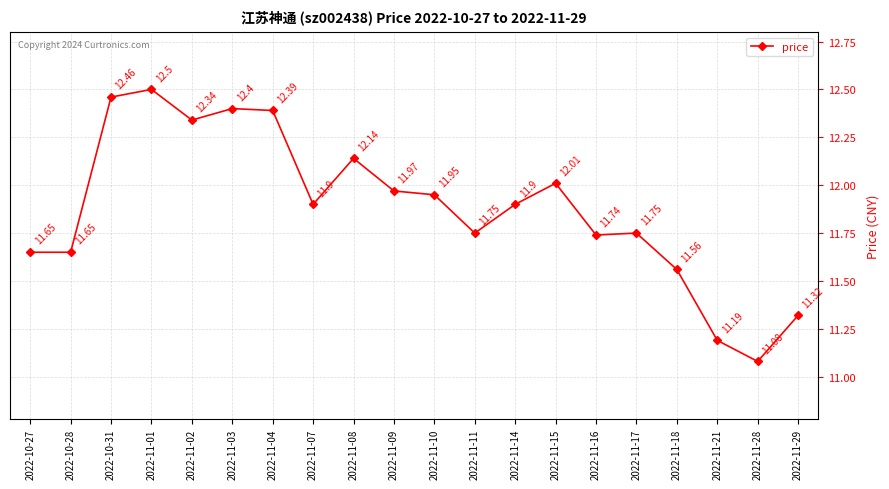

What is the value of the 3rd point from the left?

12.5